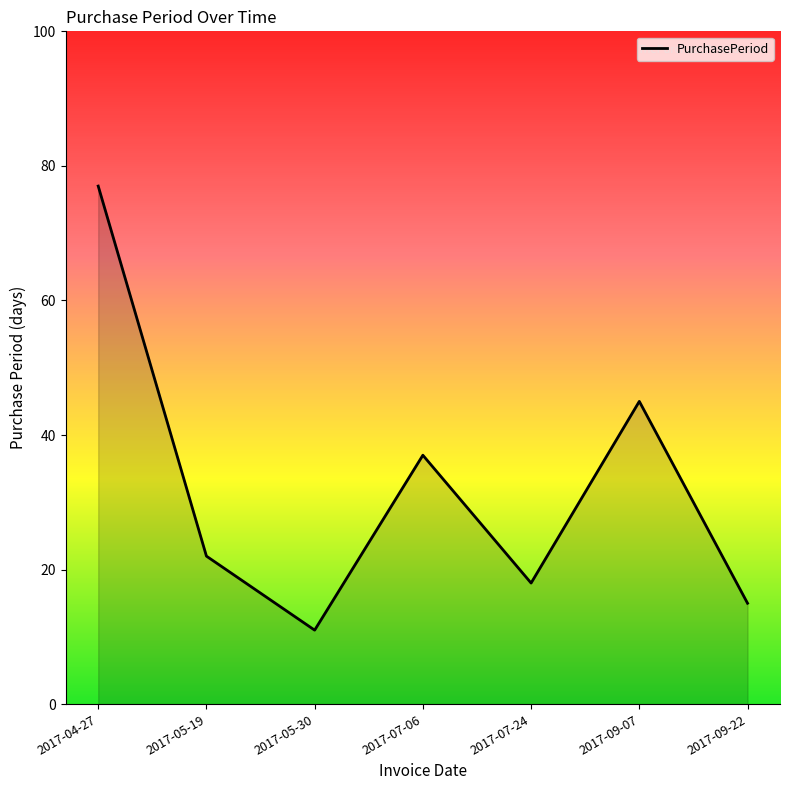

True or false: the data shows 77 at 2017-04-27.

True